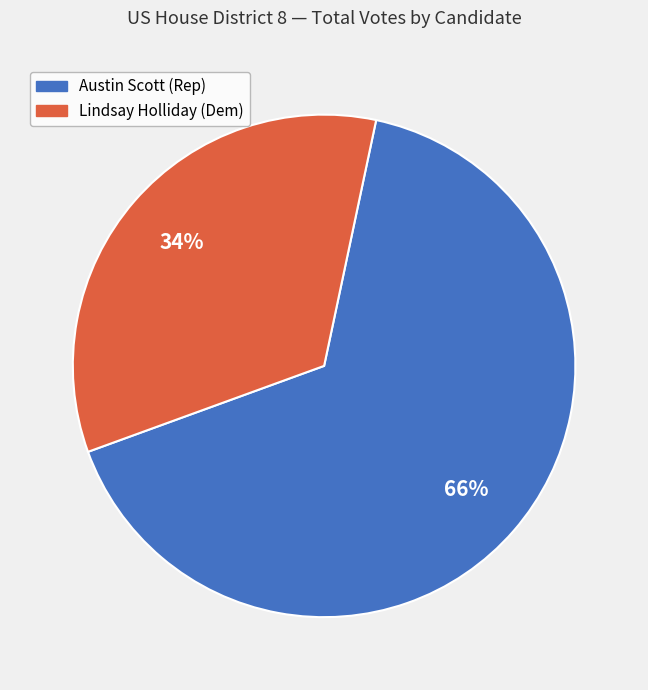

To the nearest percent, what is the average slice percentage?

50%